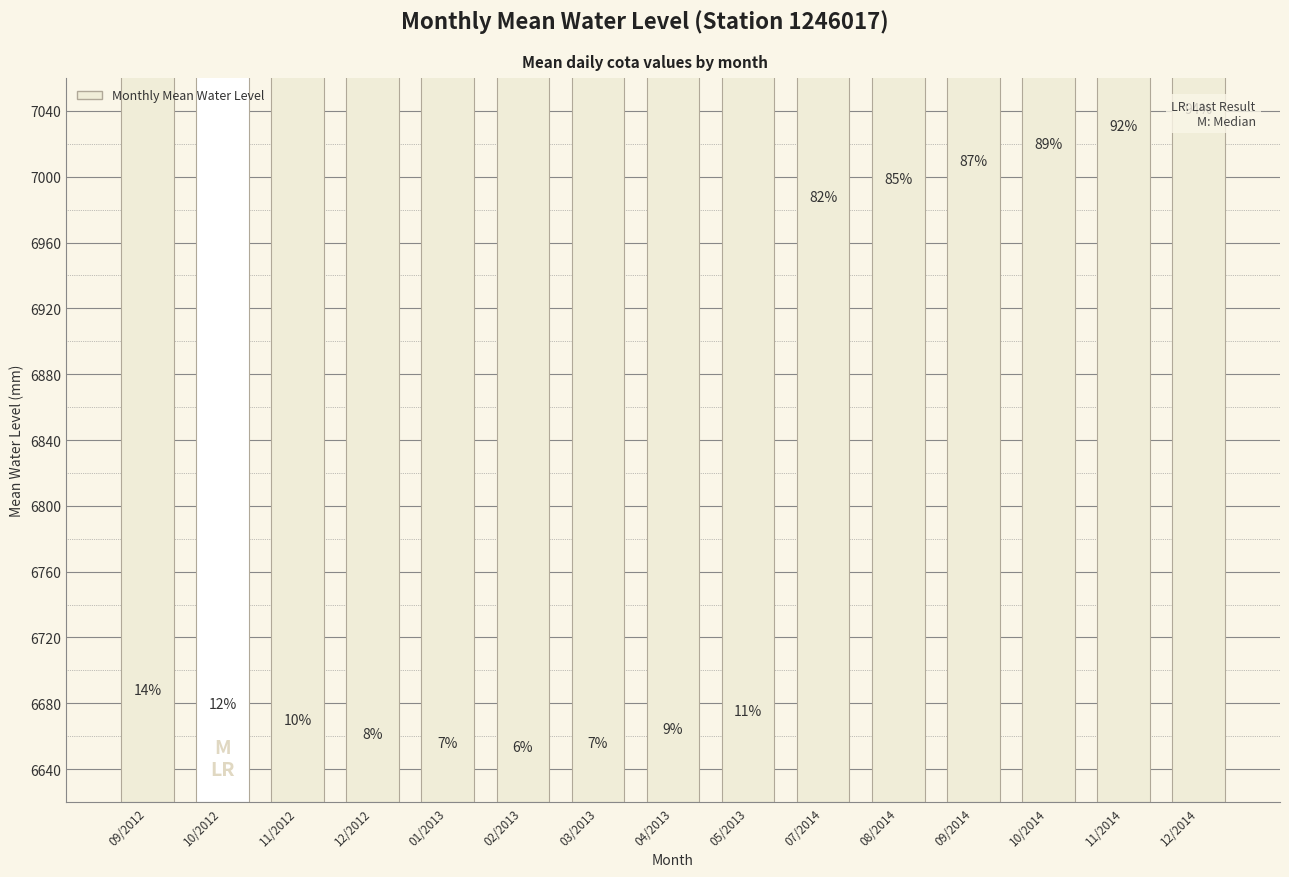

Reading left to right, extract all data points from this chart.

09/2012=6682.0	10/2012=6673.3	11/2012=6663.8	12/2012=6655.1	01/2013=6649.5	02/2013=6647.4	03/2013=6649.8	04/2013=6658.0	05/2013=6669.3	07/2014=6981.3	08/2014=6992.3	09/2014=7003.1	10/2014=7013.8	11/2014=7024.5	12/2014=7035.1